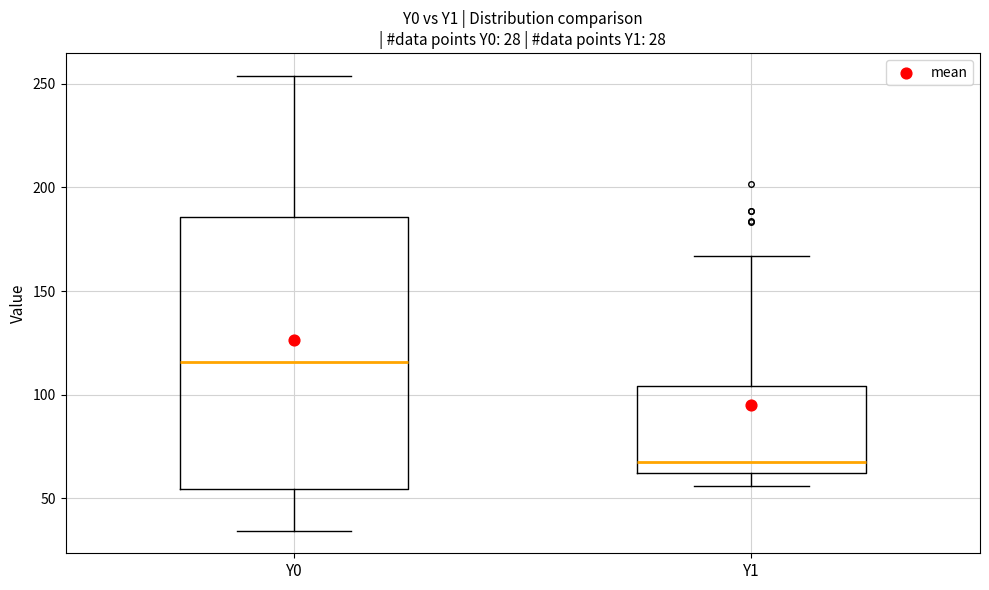

Comparing the boxes themselves (not the whiskers), which one is the tallest?

Y0